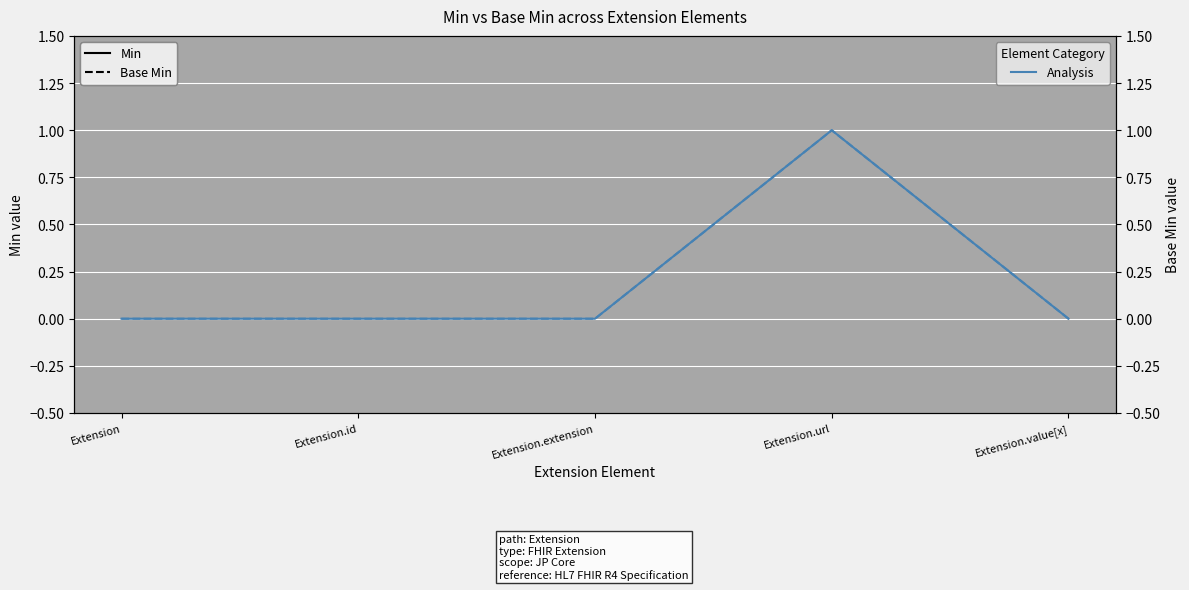

The value of Base Min at Extension.url is 2. True or false?

False